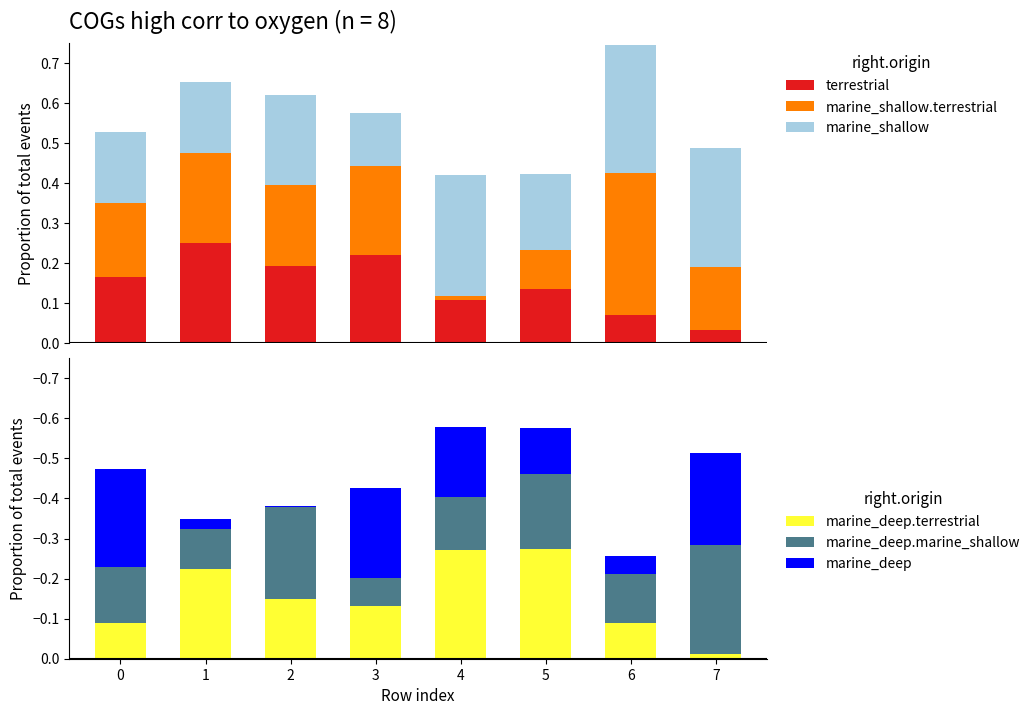

At which category is the sum across all series the highest?

6